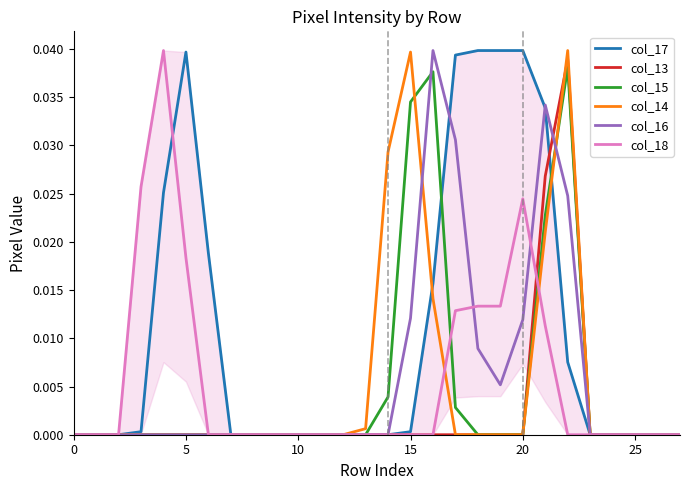

True or false: col_13 has a value of 0.0 at 10.

True